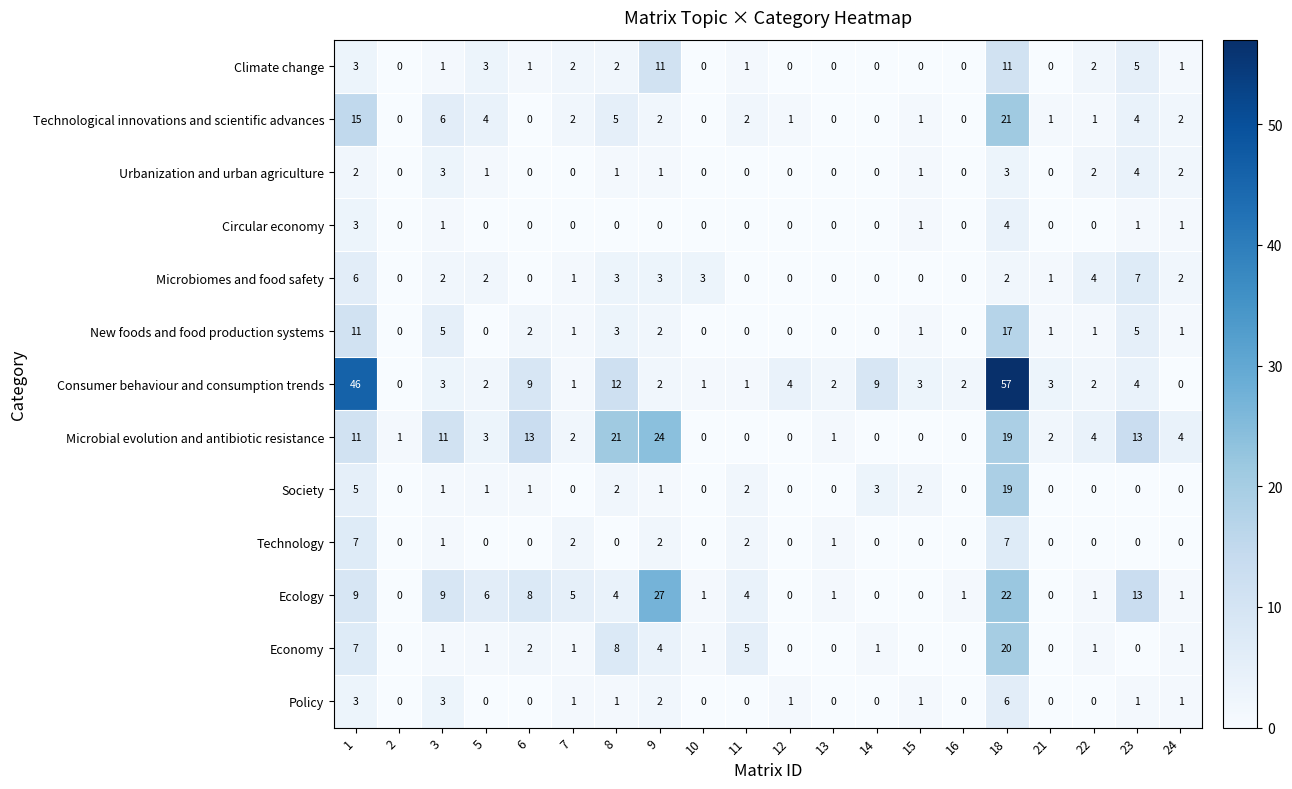

At how many categories does at least one series exceed 22?

3